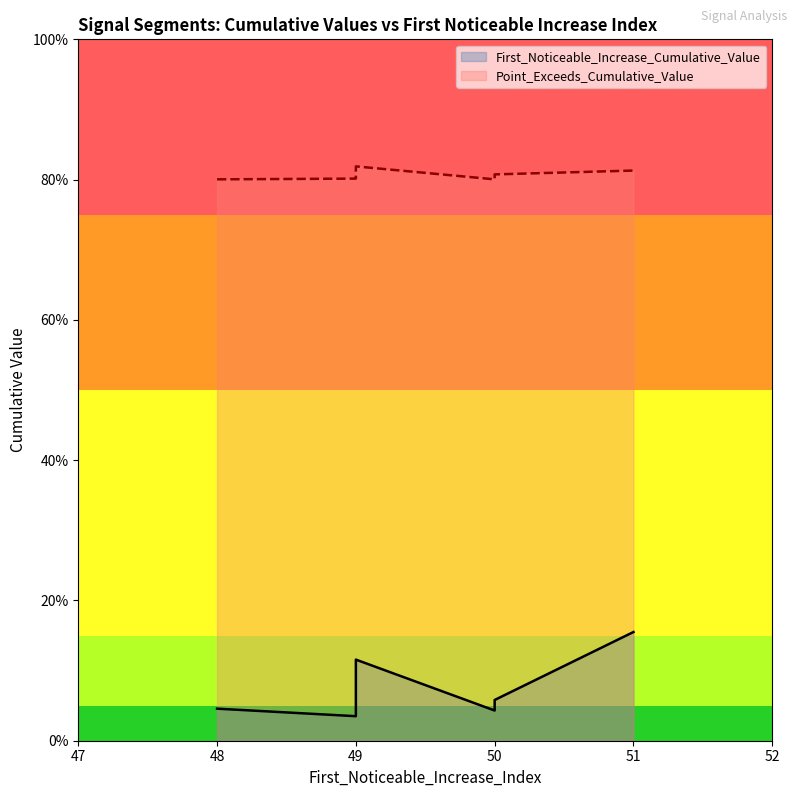

What is the total value across all series at 50?

0.8